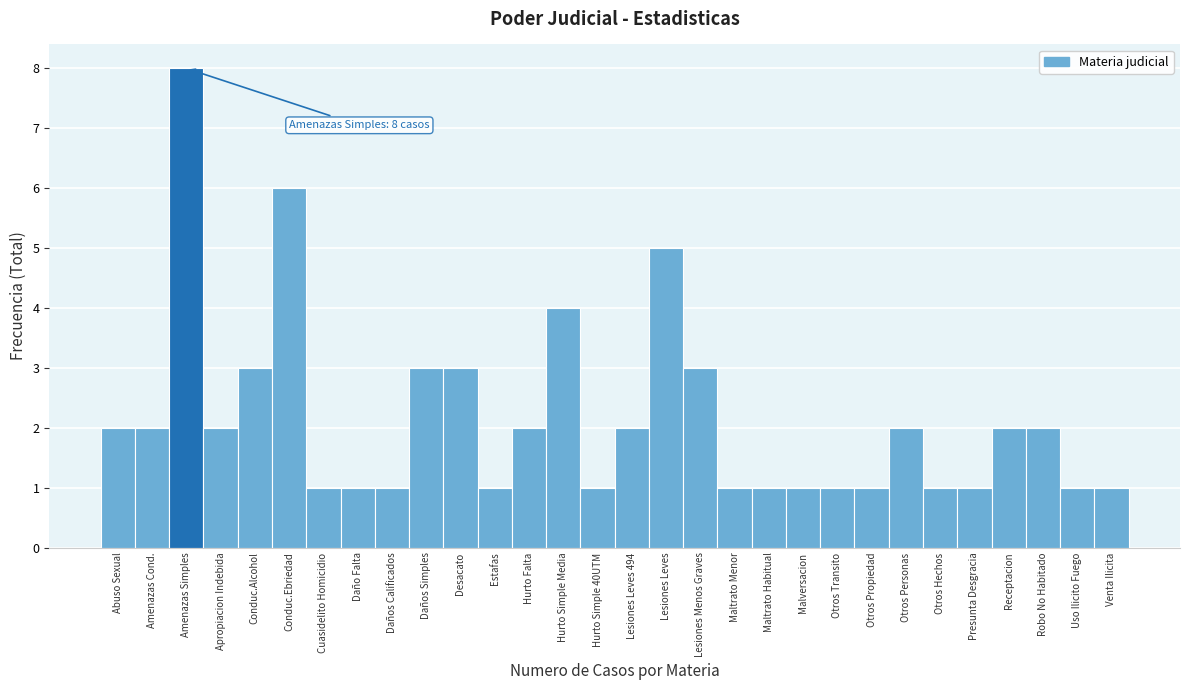

Reading right to left, list all the values displayed in this chart.

1	1	2	2	1	1	2	1	1	1	1	1	3	5	2	1	4	2	1	3	3	1	1	1	6	3	2	8	2	2